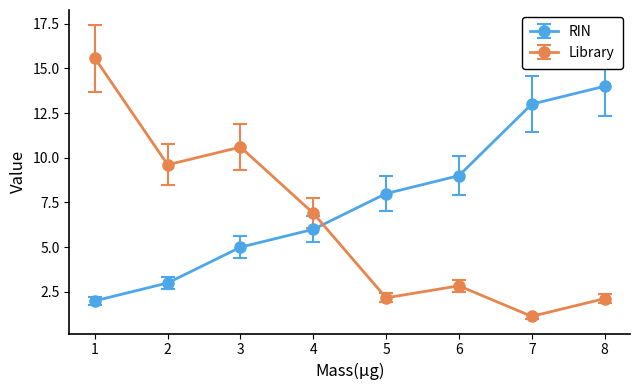

Count the number of categories in the chart.

8